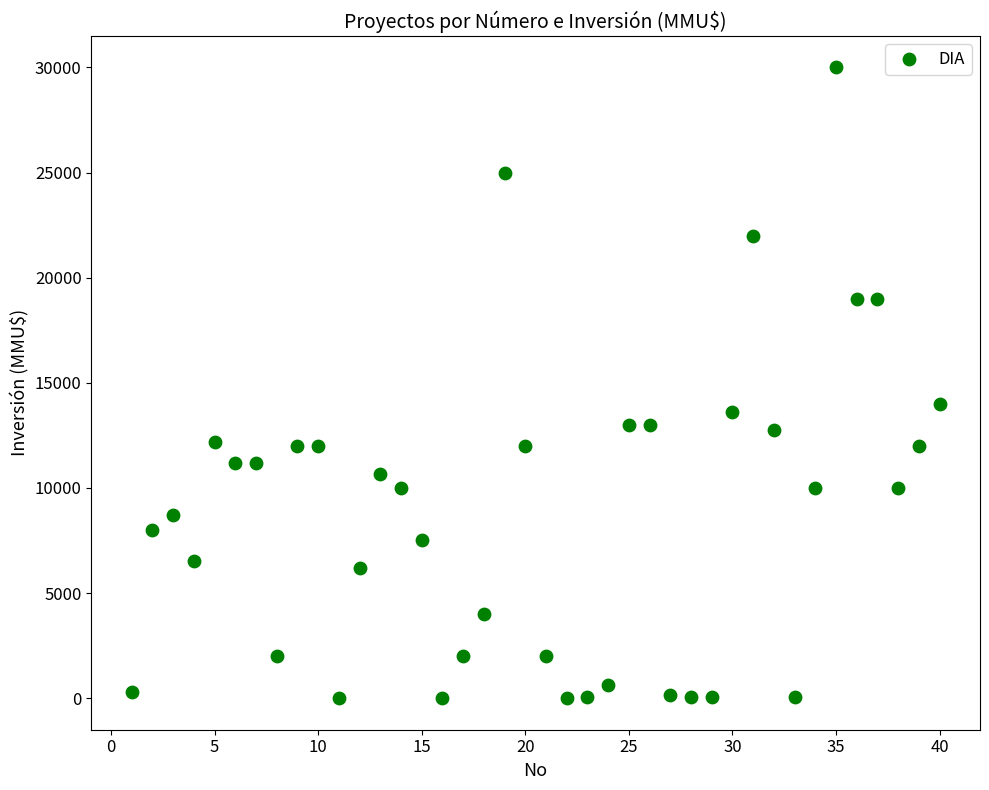

What Y value in the scatter plot is closest to 15000?

14000